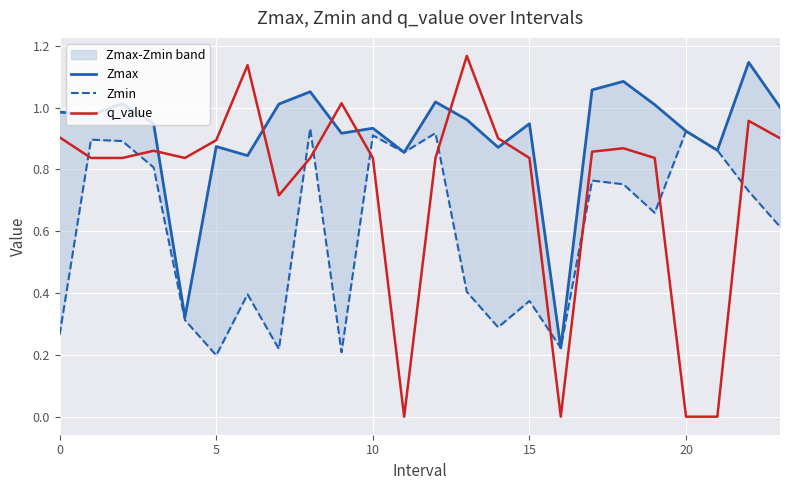

At which label is Zmax closest to 0?

16